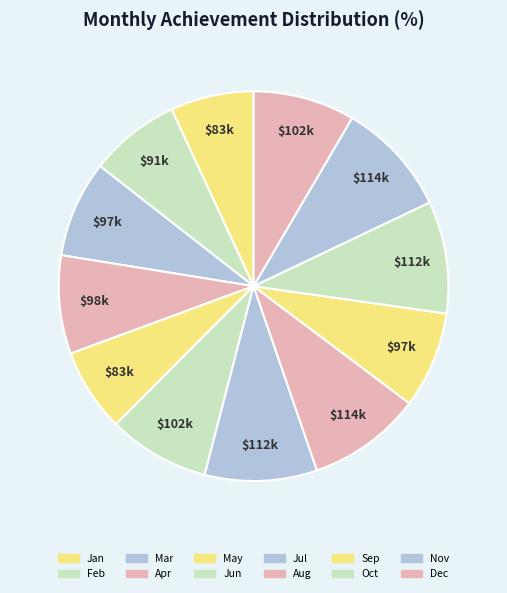

Count the number of slices in the pie.

12